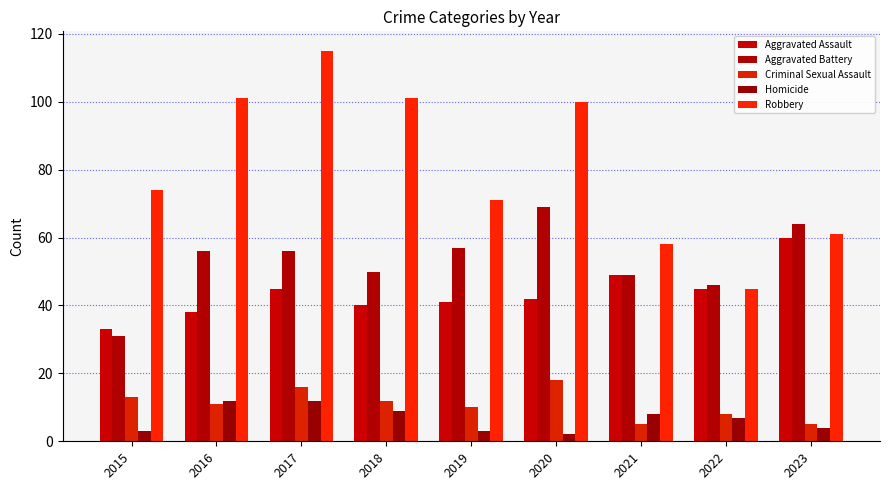

Are the bars horizontal?

No